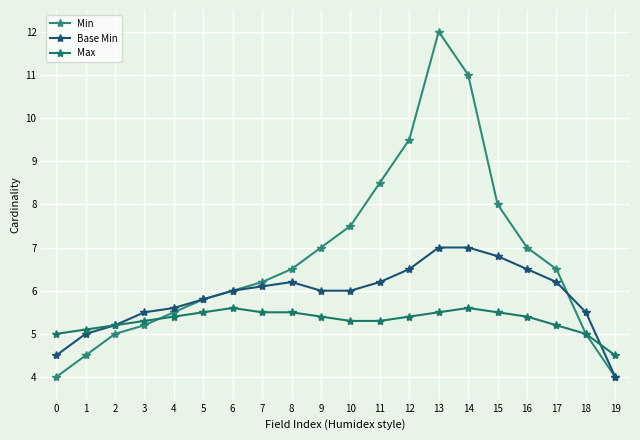

What is the sum of all Base Min values?

117.6